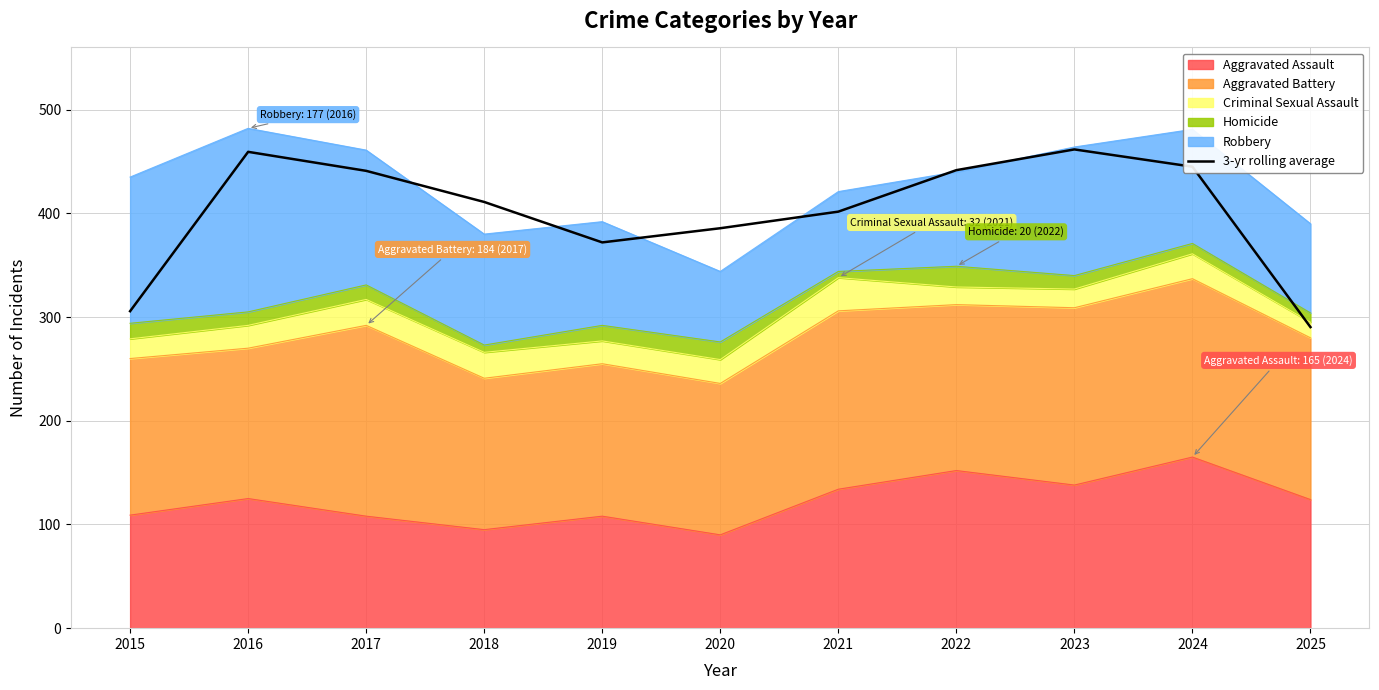

How many lines are shown in the chart?

1